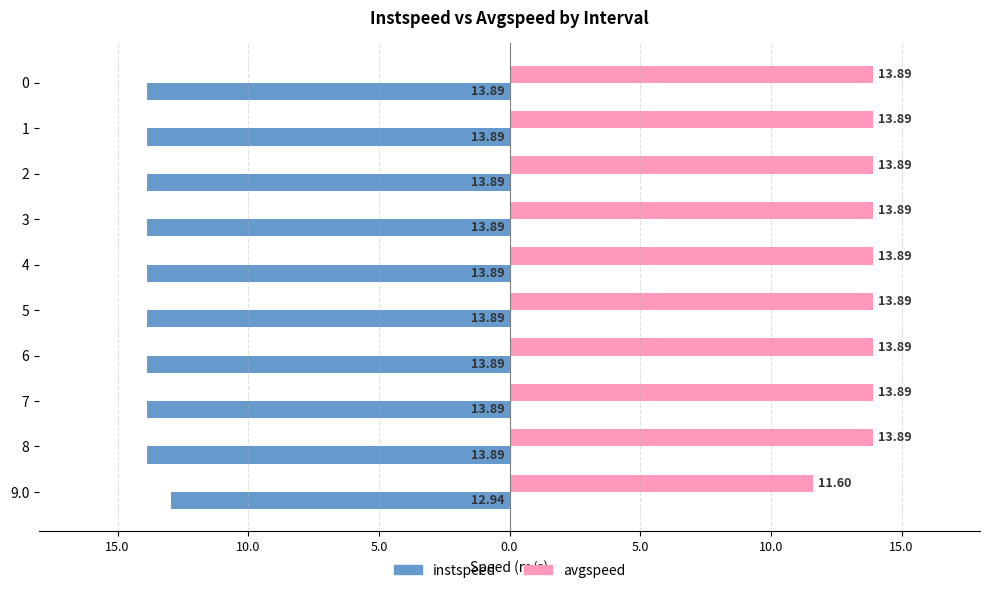

What is the value of the instspeed bar at the 7th from the left?

-13.9